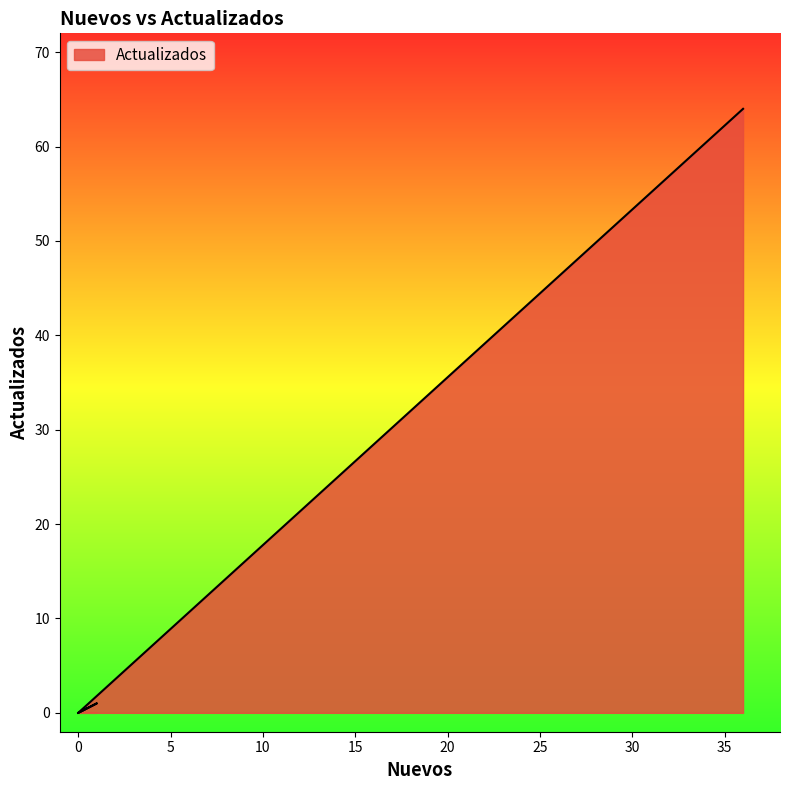

What is the maximum value shown in the chart?

64